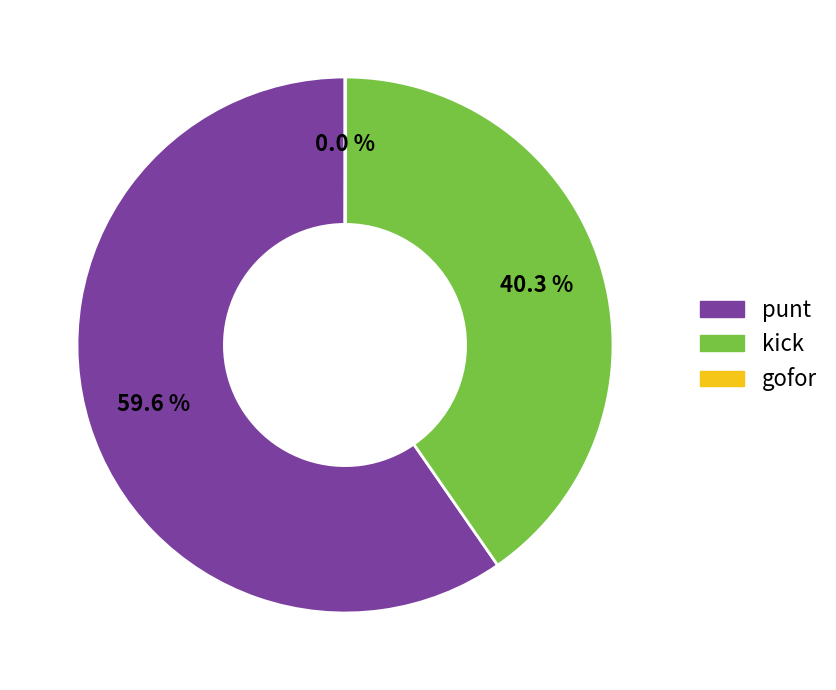

Which category accounts for the majority?

punt